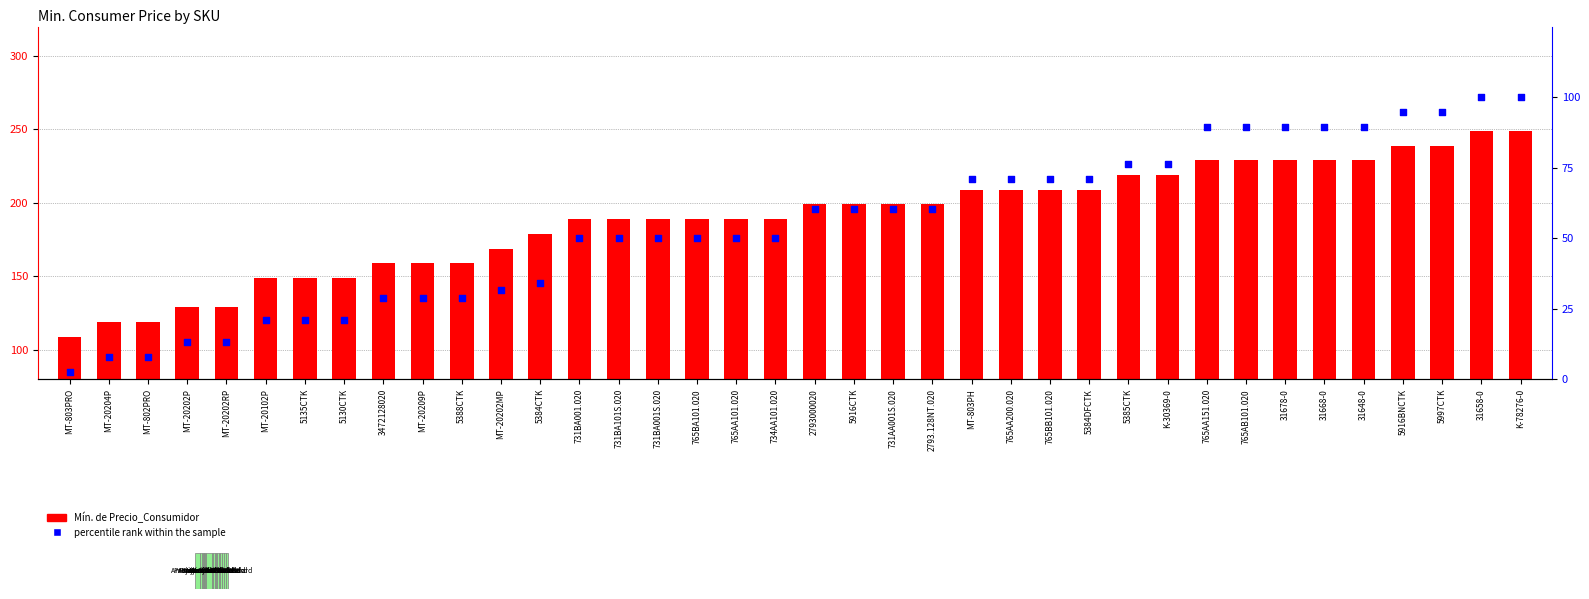

Which series has the largest total across all categories?

Mín. de Precio_Consumidor